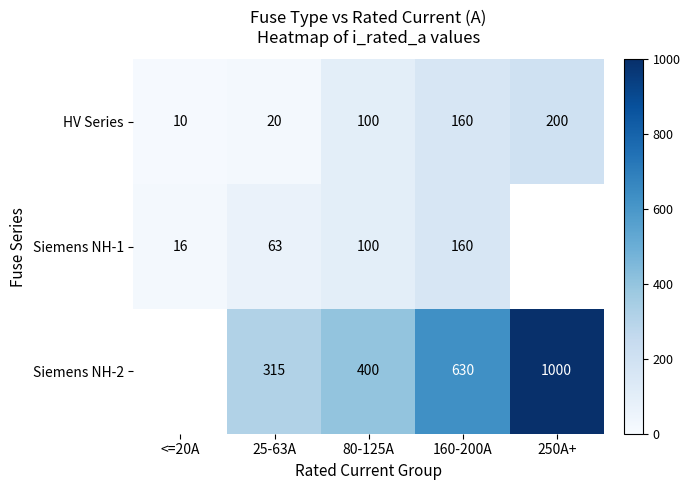

Which category has the lowest value in the HV Series series?

<=20A